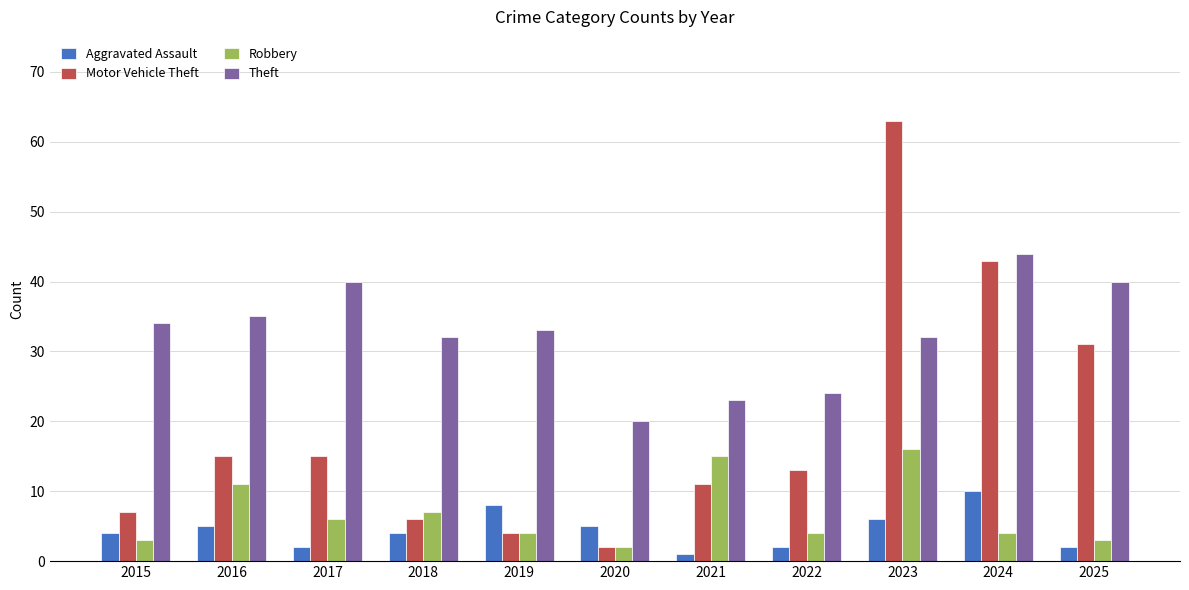

How many data points does each series have?

11